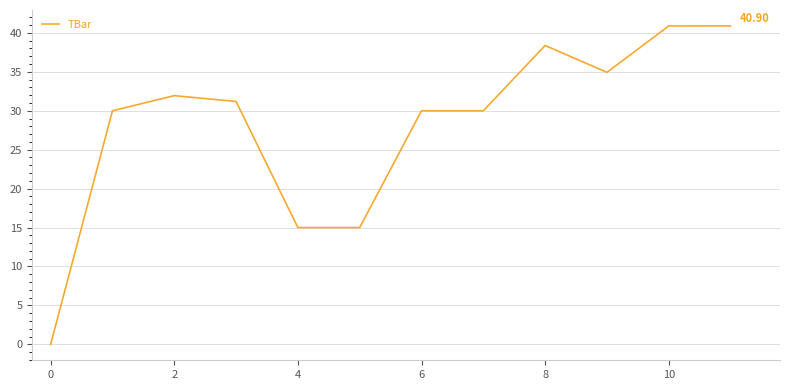

Does the chart display data point markers on the line(s)?

No